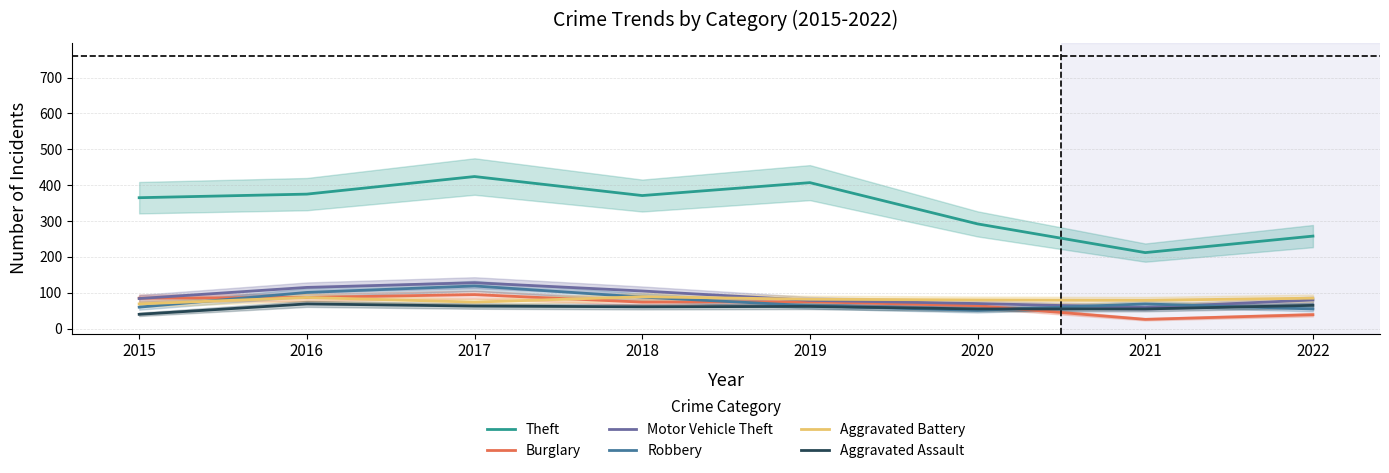

What value does the Theft series have at 2015, to the nearest 10?

360